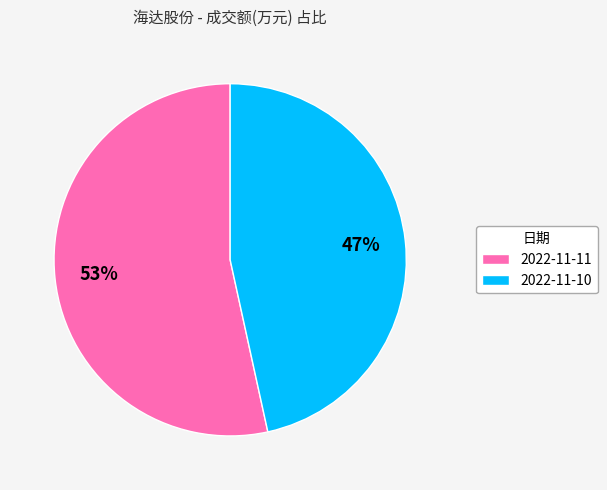

Is there a majority slice in this chart?

Yes